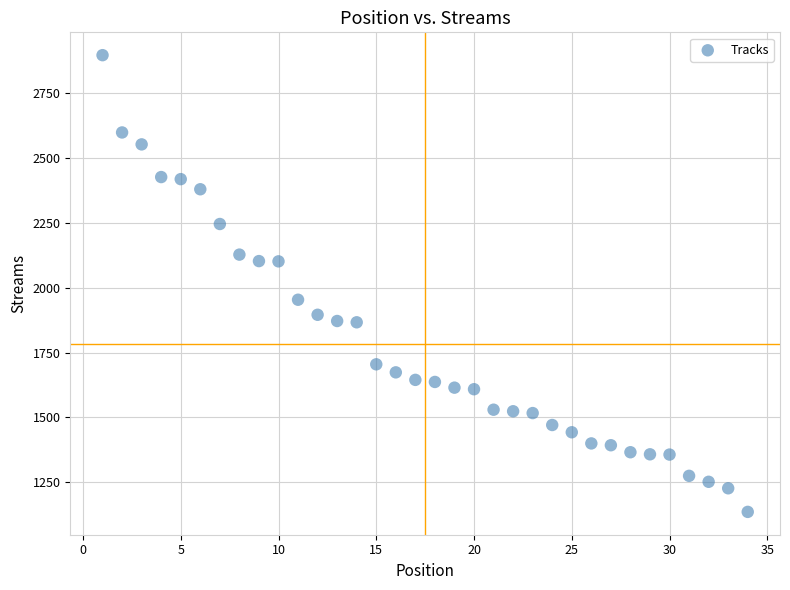

What Y value in the scatter plot is closest to 2016?

1954